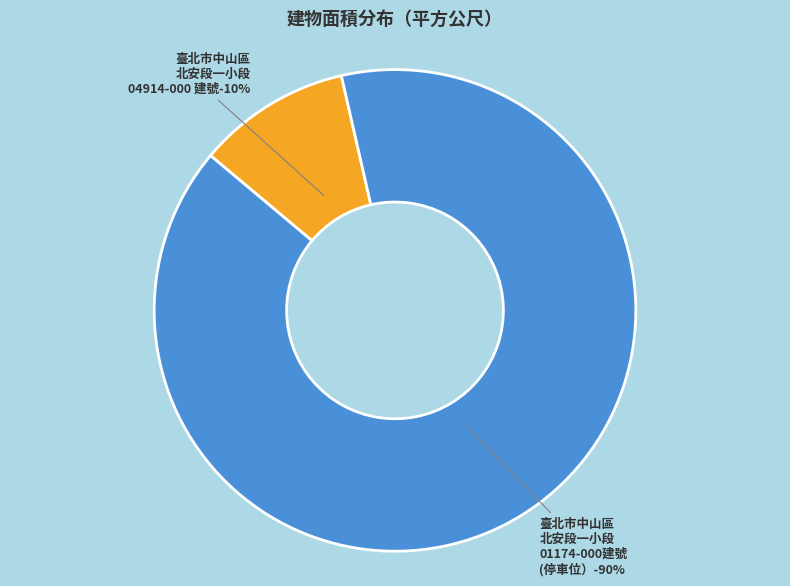

Combined, do 臺北市中山區北安段一小段 01174-000建號(停車位） and 臺北市中山區北安段一小段 04914-000 建號 account for over 50%?

Yes